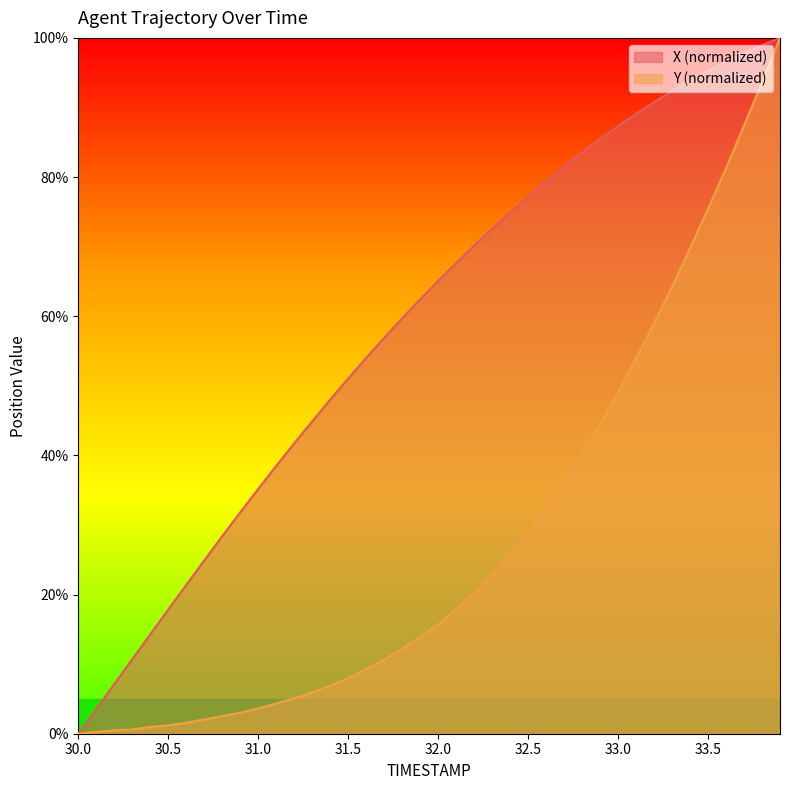

At which label does X reach its minimum?

30.0